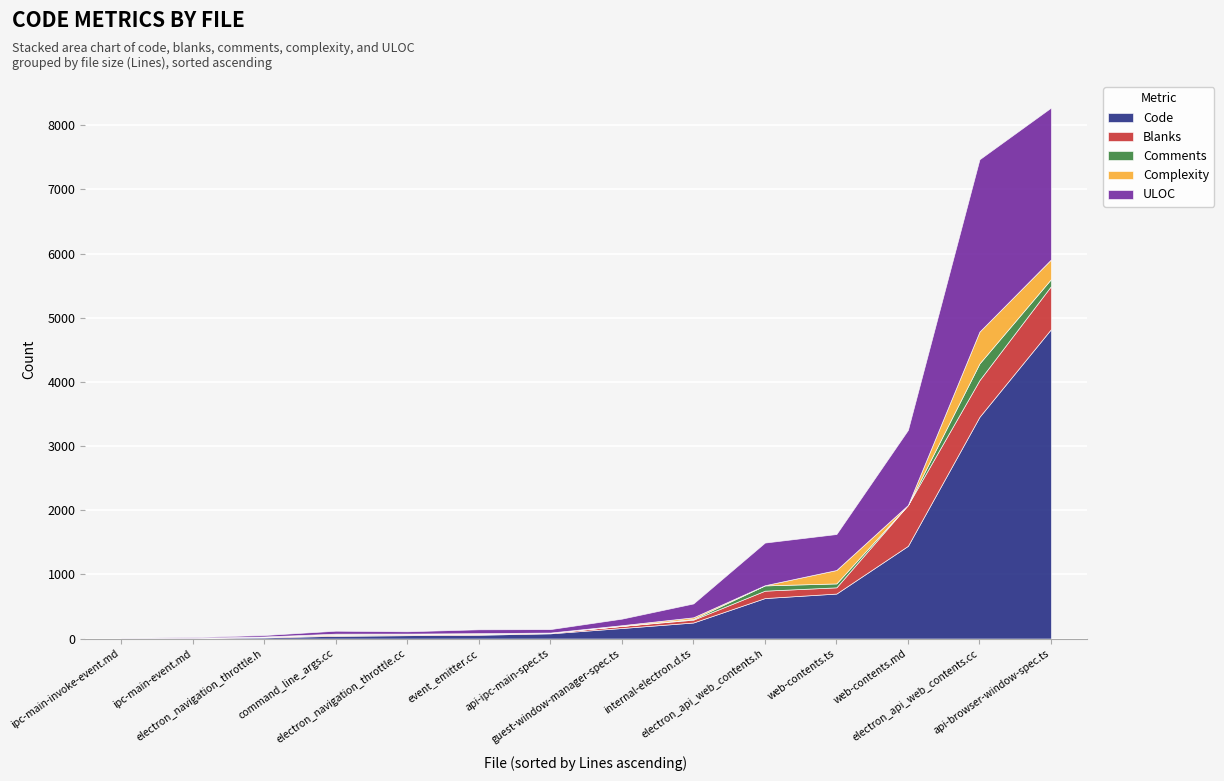

At command_line_args.cc, list the series in order from smallest to largest.

Comments, Complexity, Blanks, Code, ULOC